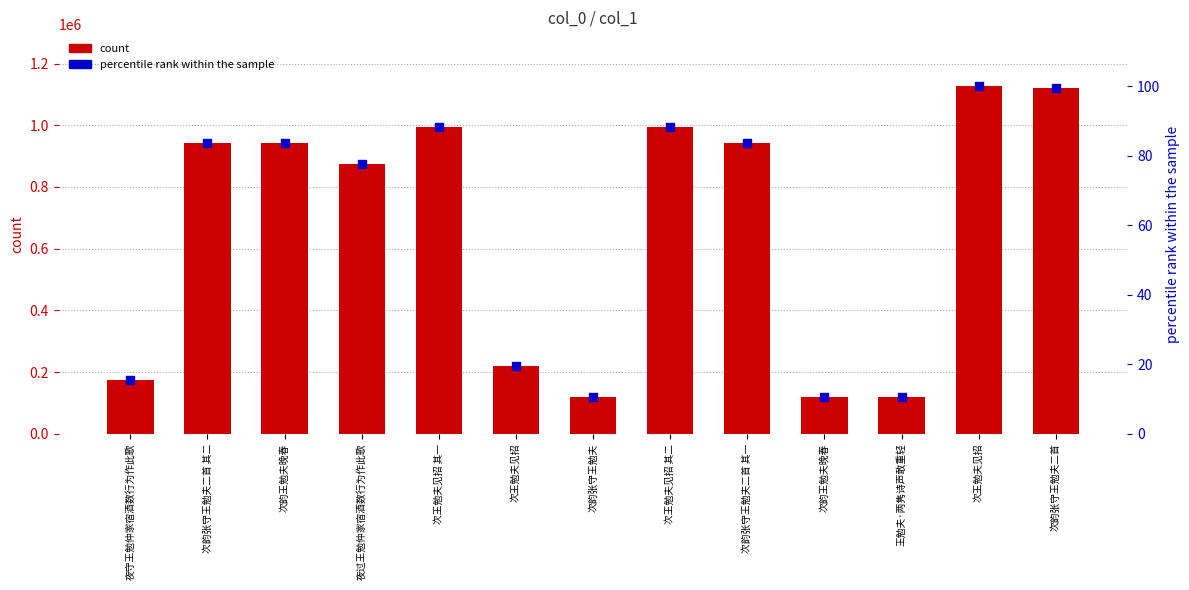

At how many categories does at least one series exceed 938023?

7